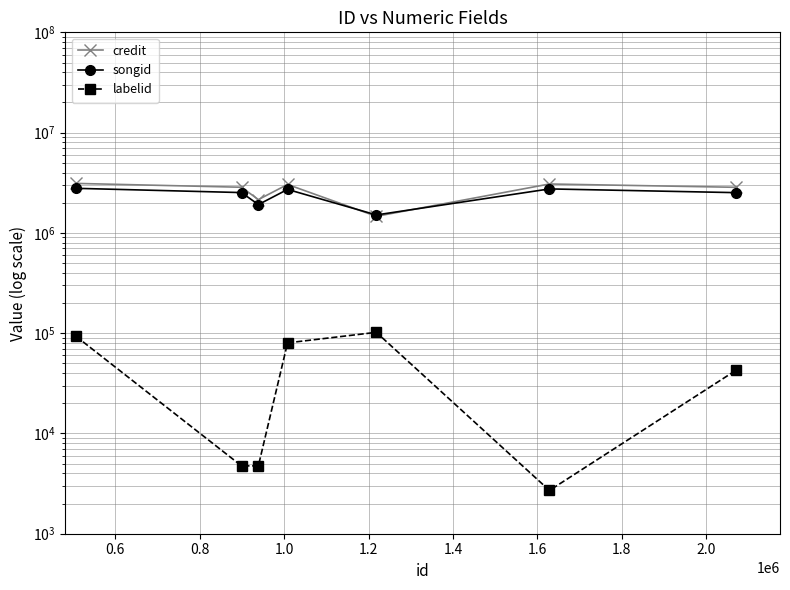

What is the smallest value displayed?

2701